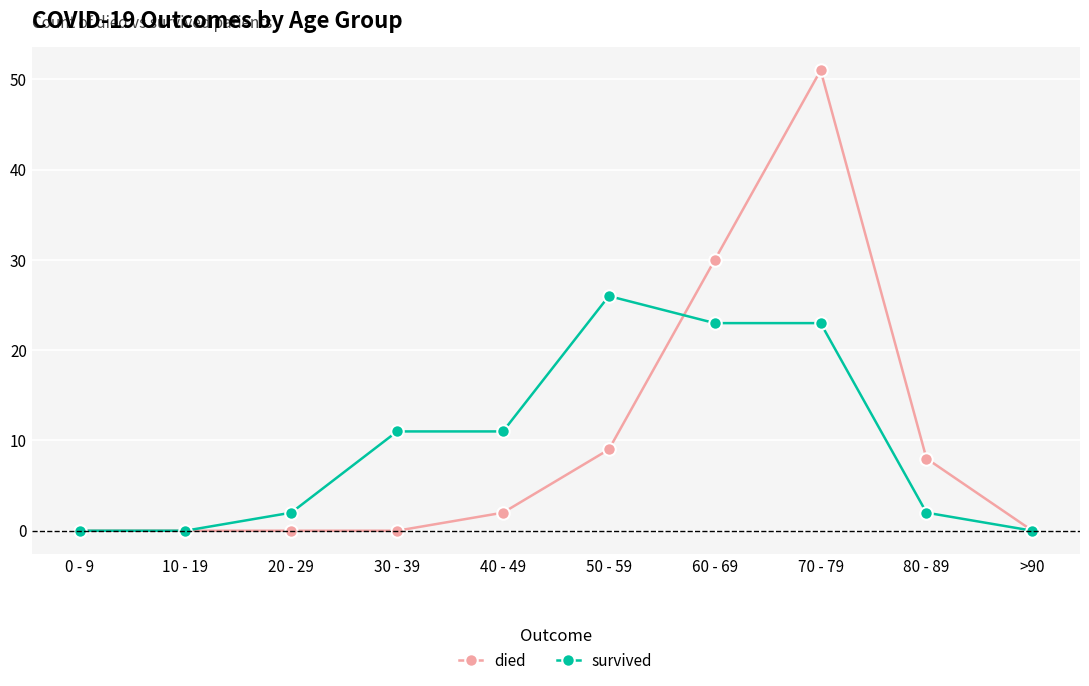

What are all the series names shown in the legend?

died, survived